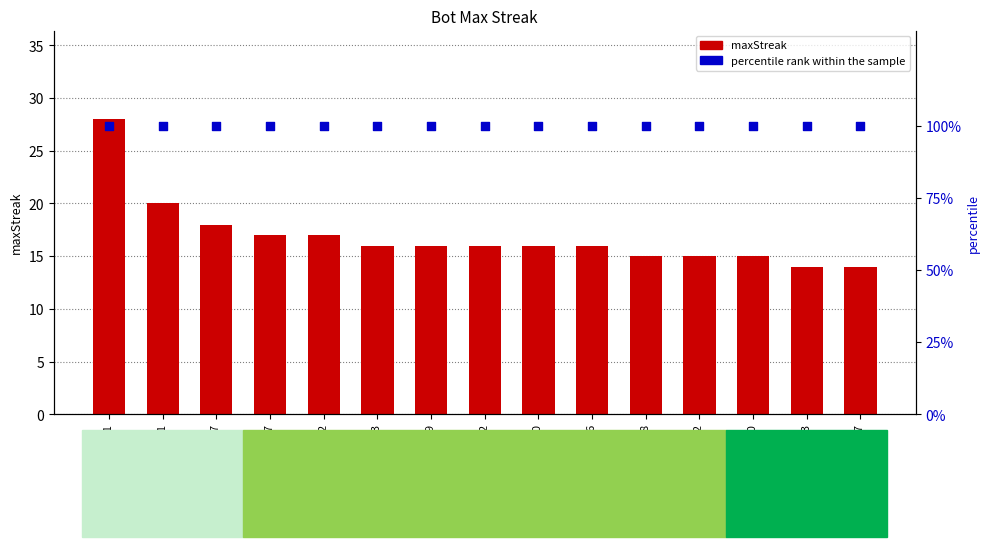

Which series reaches the maximum Y coordinate?

percentile rank within the sample